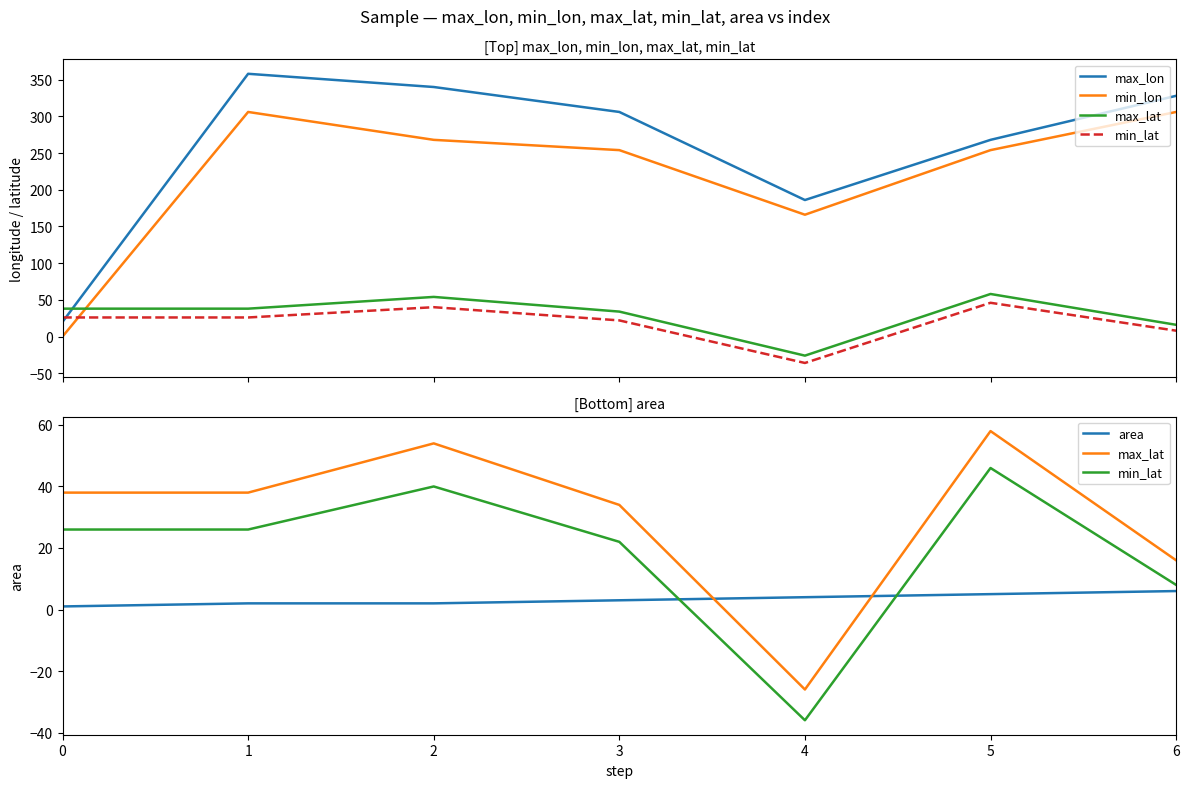

What are all the series names shown in the legend?

max_lon, min_lon, max_lat, min_lat, area